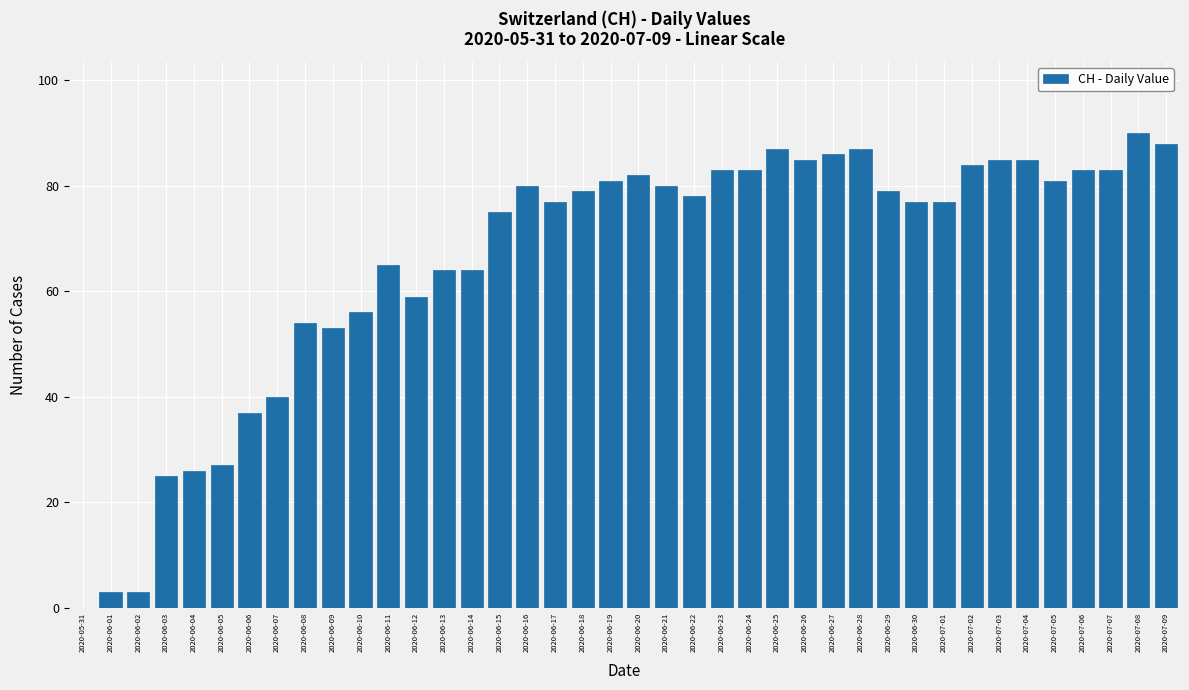

What is the difference between the values at 2020-06-05 and 2020-07-06?

56